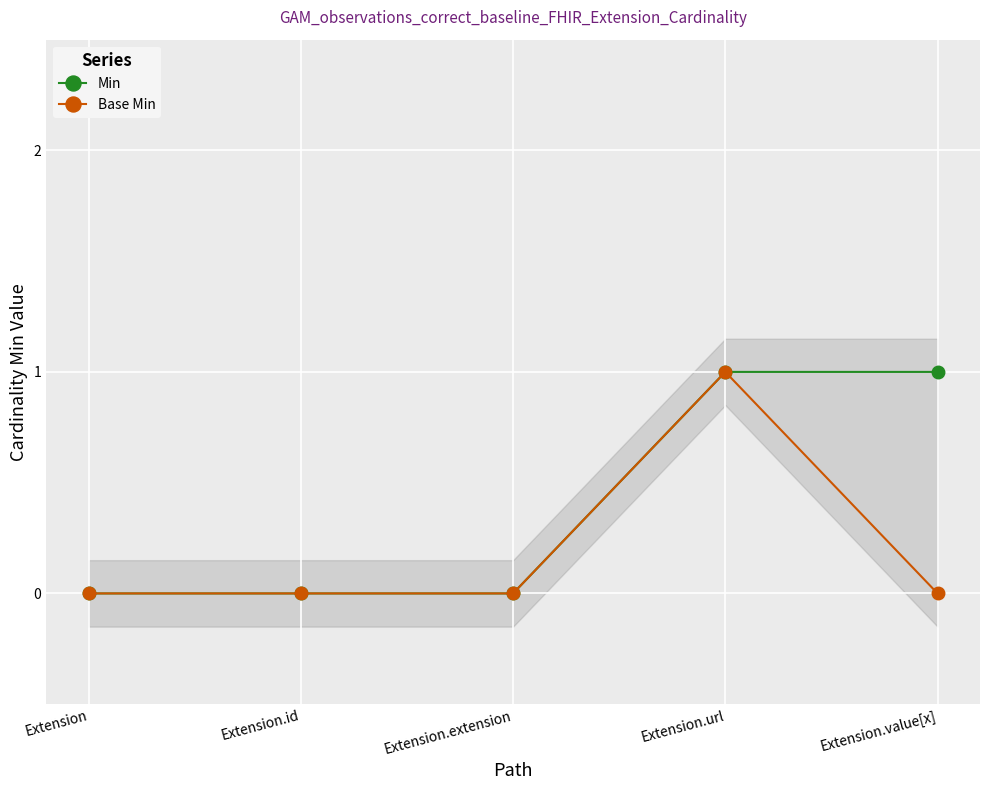

Count the number of data series in this chart.

2